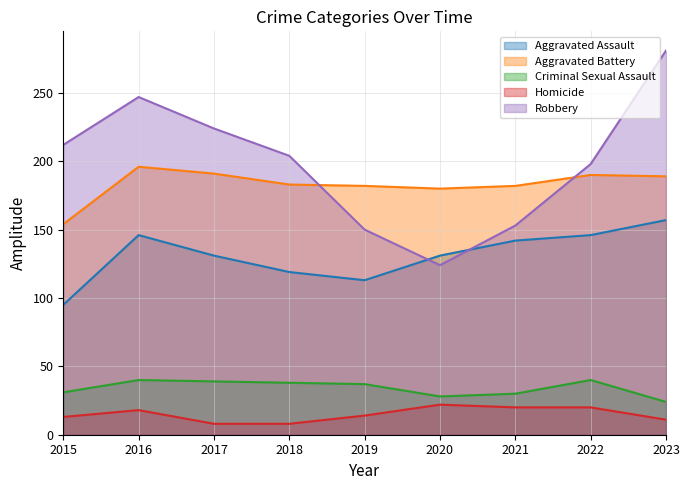

What is the greatest value displayed?

281